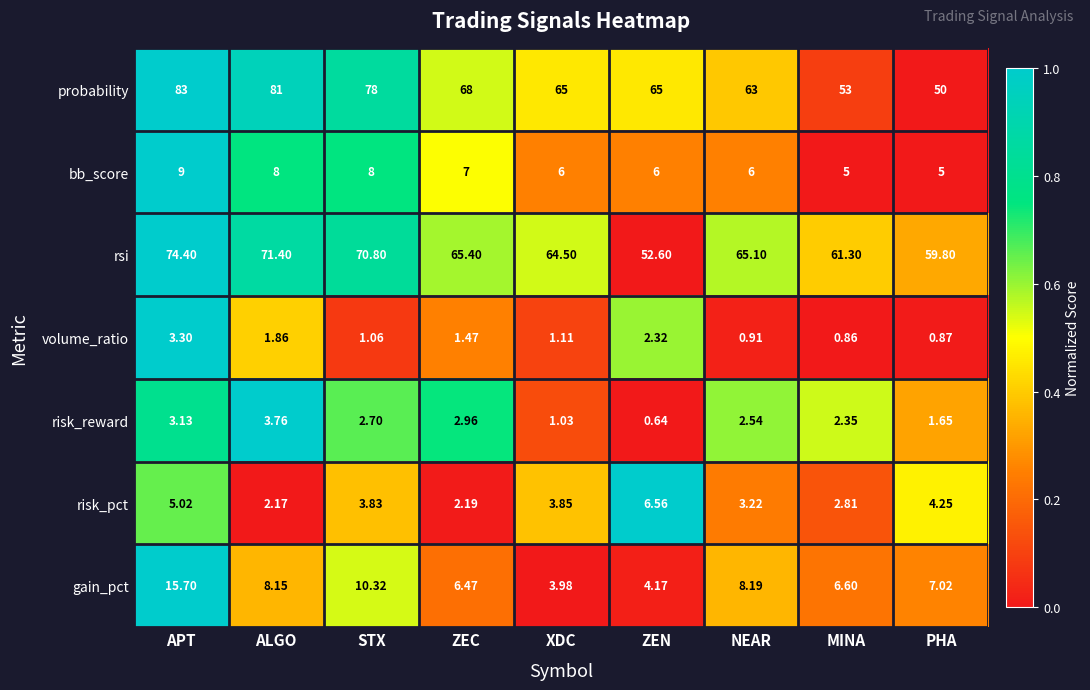

Which category has the highest value across all series?

APT